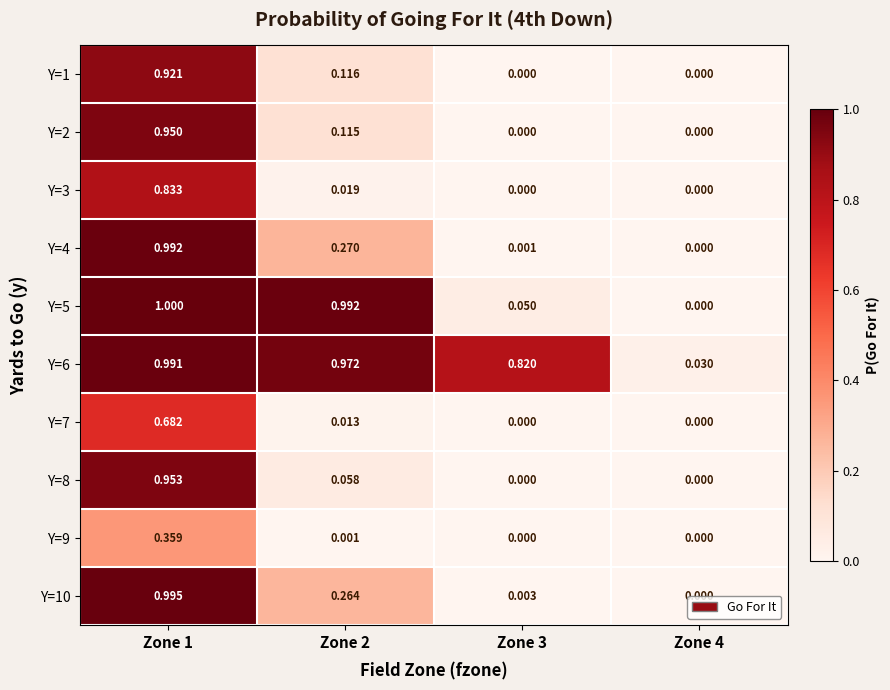

Is the value of Y=10 at Zone 2 greater than the value of Y=1 at Zone 3?

Yes